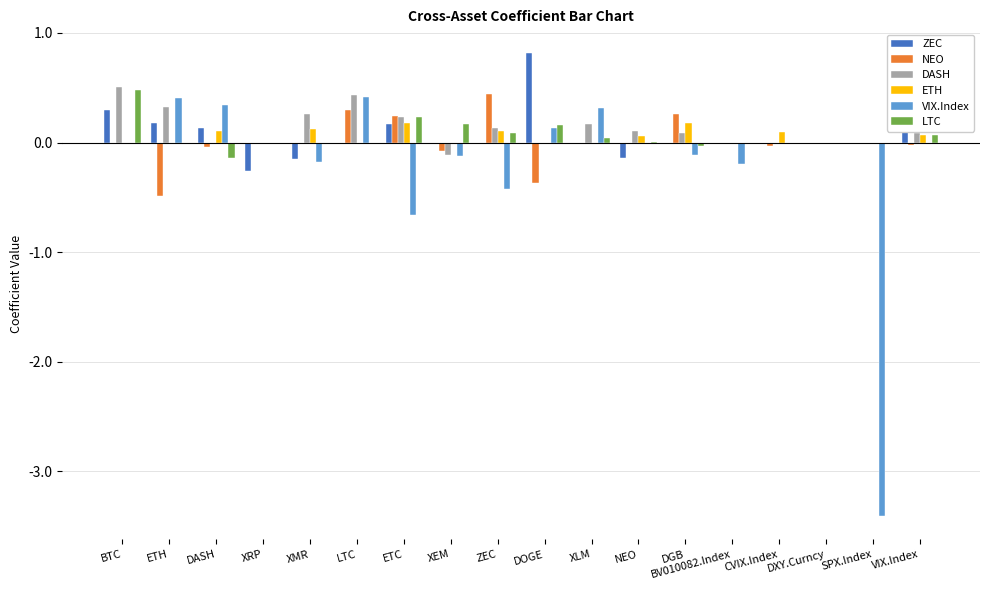

What value does the VIX.Index series have at SPX.Index?

-3.4